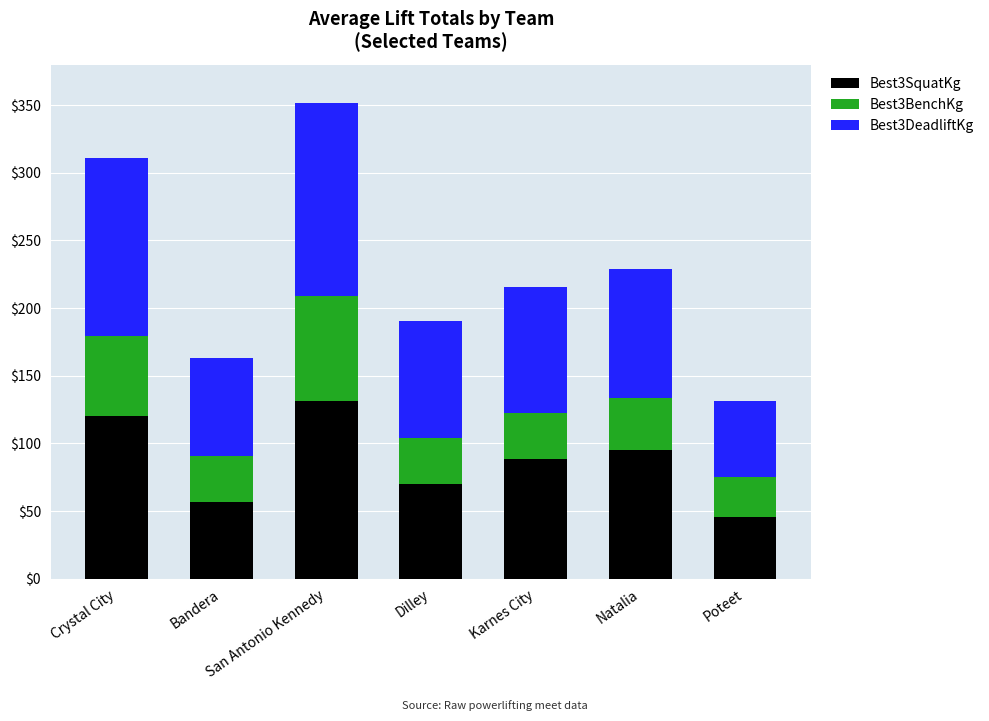

The value of Best3SquatKg at Karnes City is 88.5. True or false?

True